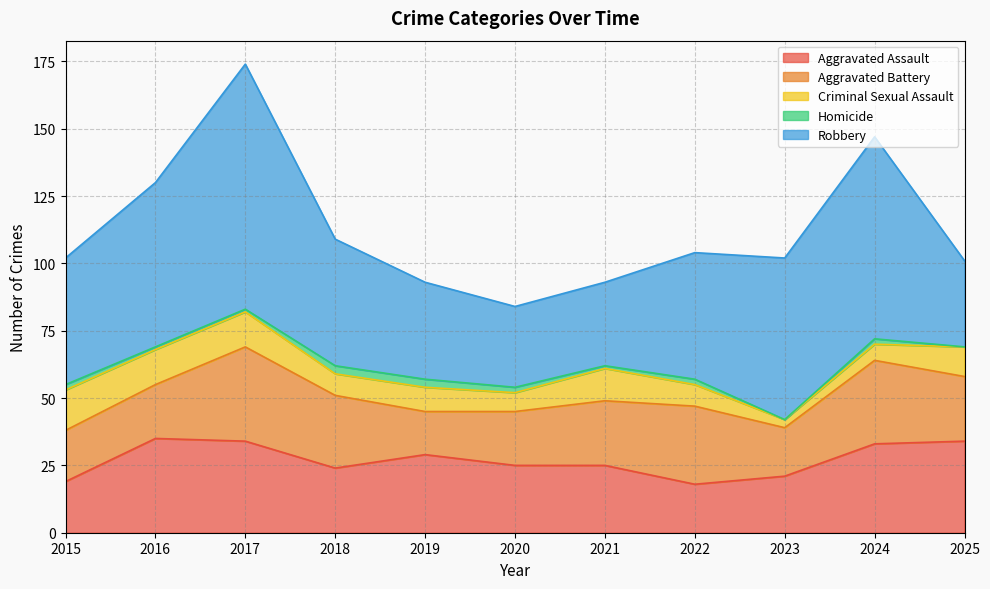

How many distinct data groups are displayed?

5